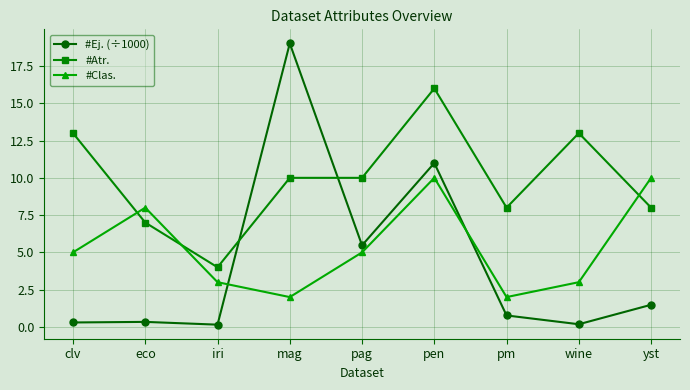

Is the value of #Ej. (÷1000) at wine greater than the value of #Clas. at yst?

No